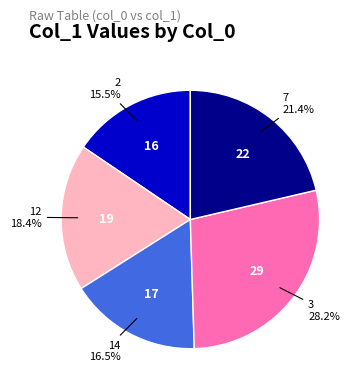

Is there any slice that represents more than half of the pie?

No